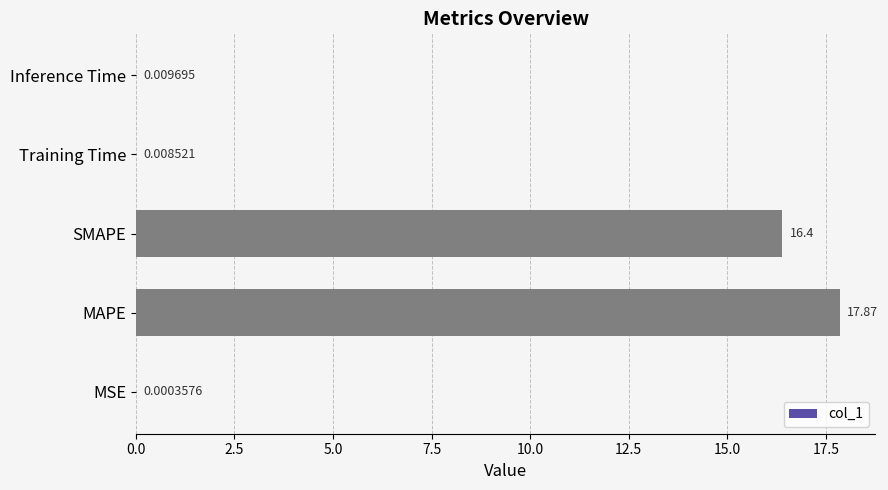

Are the bars grouped side by side (vs. stacked)?

No